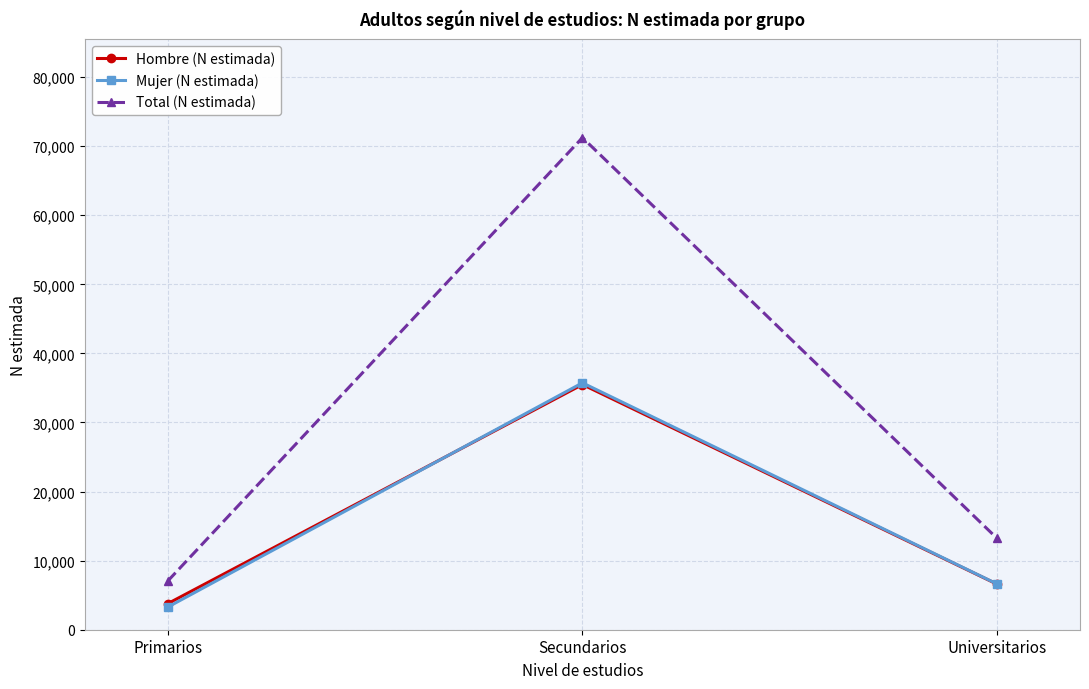

Count the number of data series in this chart.

3